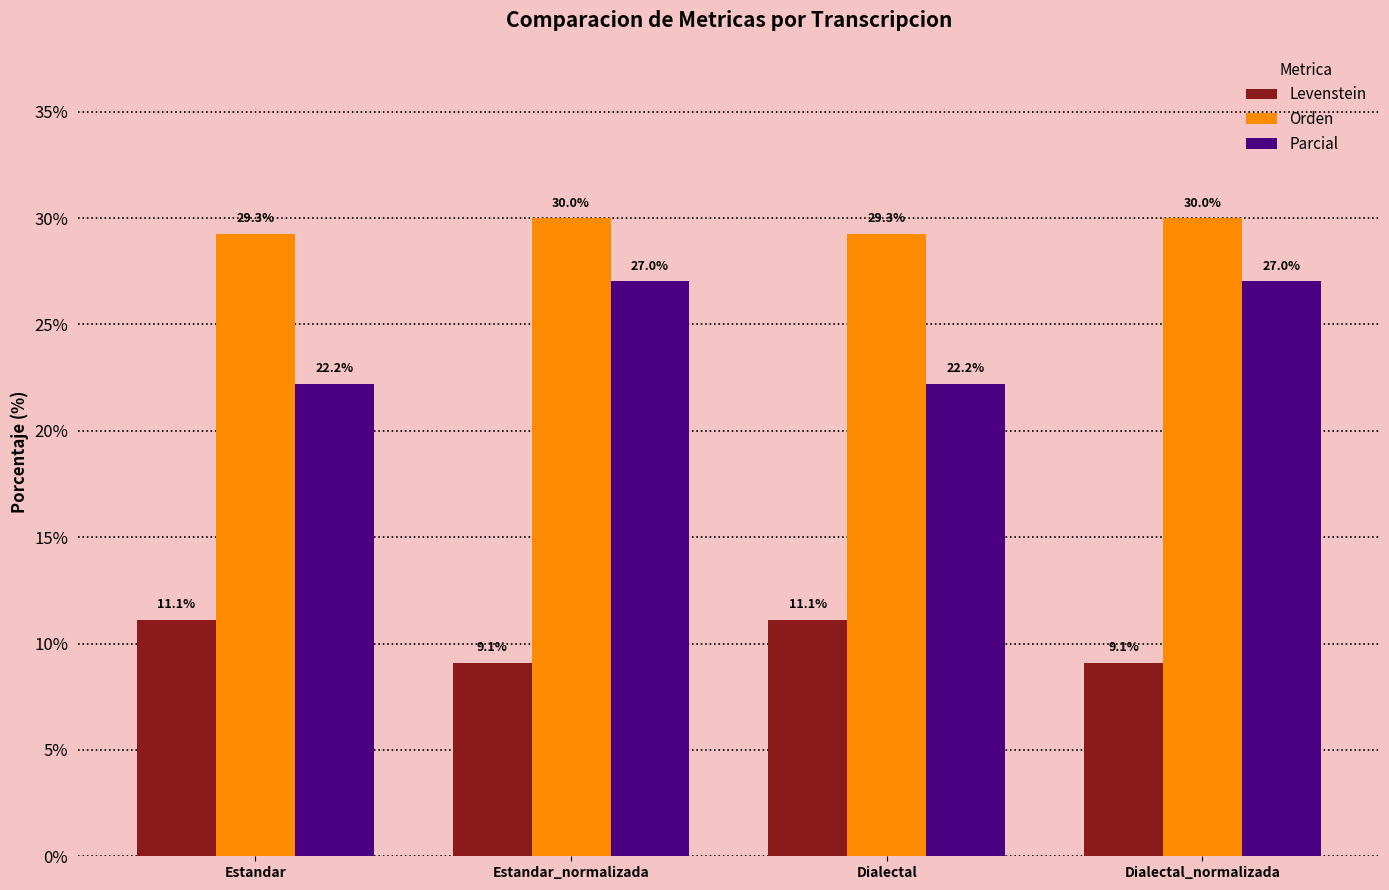

Count the number of data series in this chart.

3